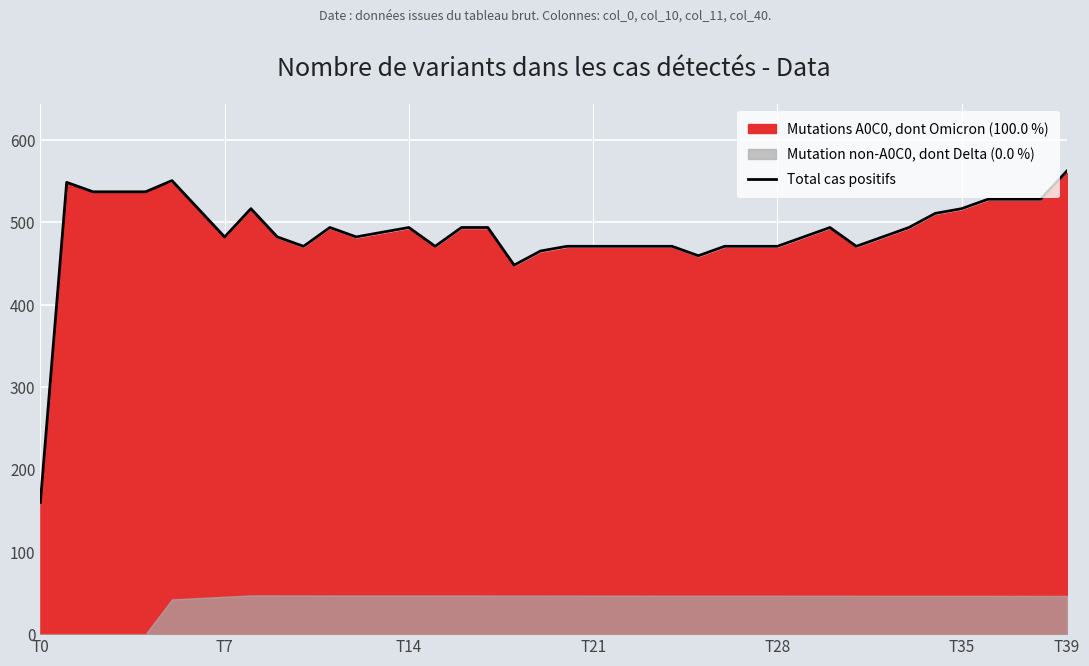

What is the minimum value for Total cas positifs?

160.0